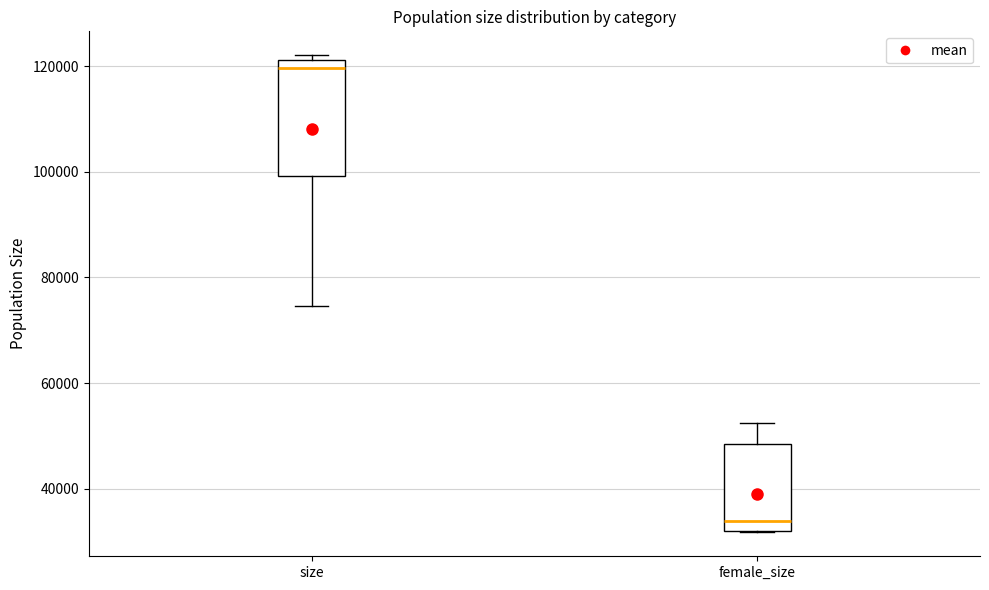

Reading left to right, read every box against the y-axis: the position of its median line, the range the box covers, and the ends of its whiskers. The values are not printed on the chart, so give them approximately, as read against the axis.

size: median 120000, box 100000 to 122000, whiskers 74000 to 122000 (just above the box's upper edge)
female_size: median 34000, box 32000 to 48000, whiskers 32000 to 52000